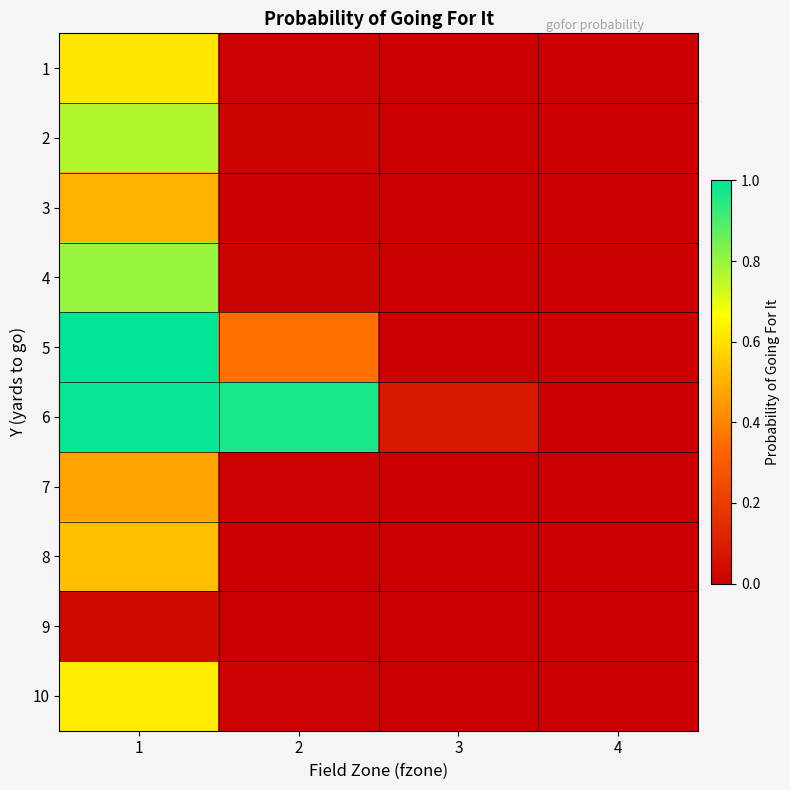

Reading left to right, what are all the values shown in this chart?

1: 1=0.6	2=0.0	3=0.0	4=0.0
2: 1=0.8	2=0.0	3=0.0	4=0.0
3: 1=0.5	2=0.0	3=0.0	4=0.0
4: 1=0.8	2=0.0	3=0.0	4=0.0
5: 1=1.0	2=0.4	3=0.0	4=0.0
6: 1=1.0	2=1.0	3=0.1	4=0.0
7: 1=0.5	2=0.0	3=0.0	4=0.0
8: 1=0.5	2=0.0	3=0.0	4=0.0
9: 1=0.0	2=0.0	3=0.0	4=0.0
10: 1=0.6	2=0.0	3=0.0	4=0.0